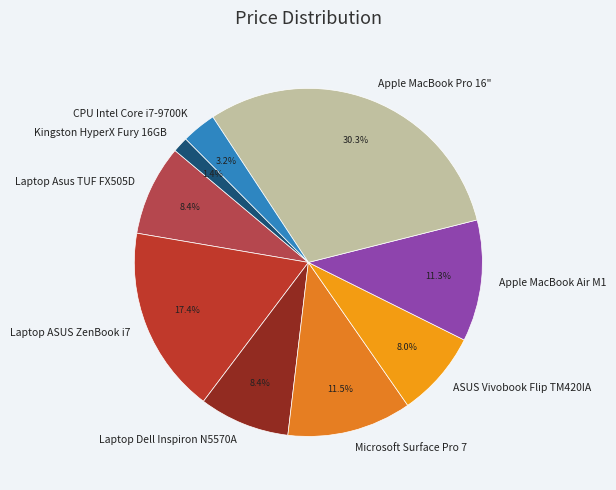

What portion of the pie excludes Apple MacBook Air M1?

88.7%